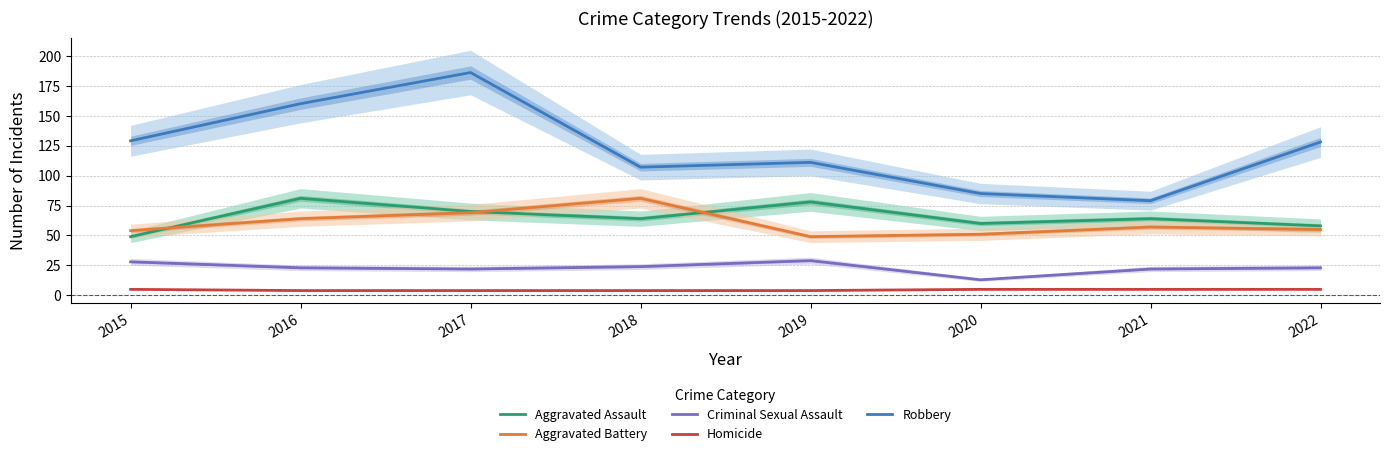

What is the value of the Aggravated Assault point at the 2nd from the left?

81